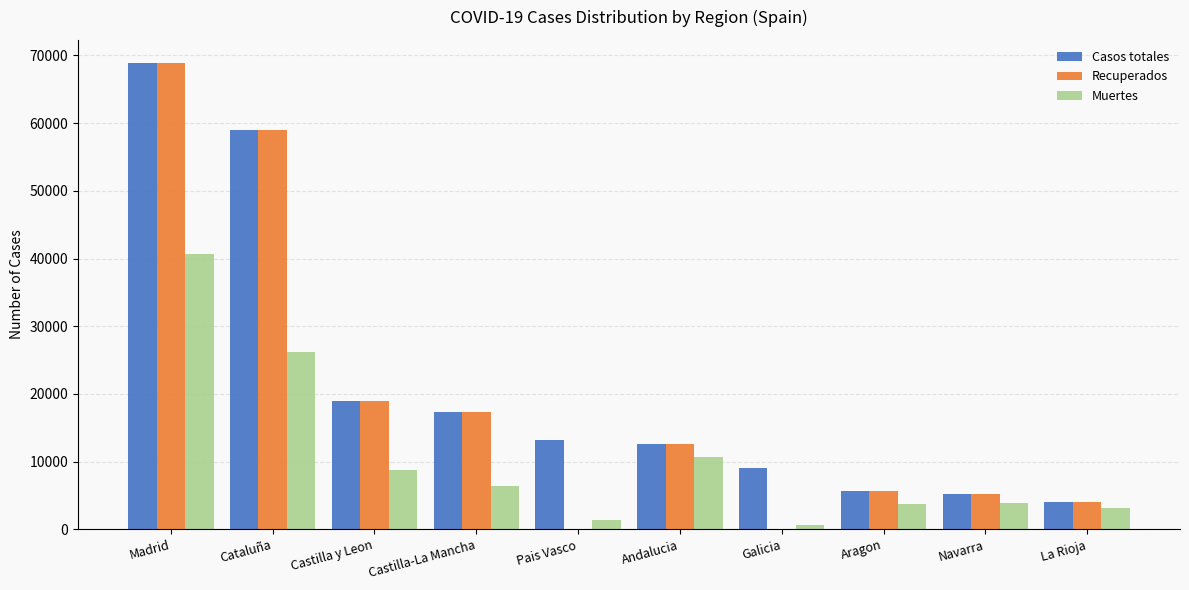

What are all the series names shown in the legend?

Casos totales, Recuperados, Muertes